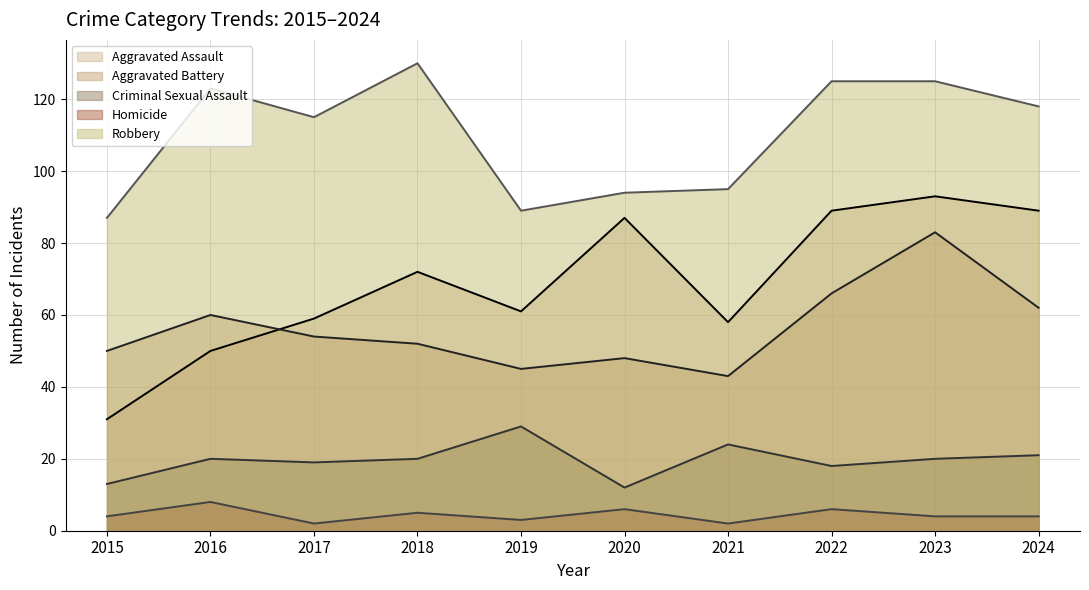

True or false: Criminal Sexual Assault and Homicide cross at least once.

False